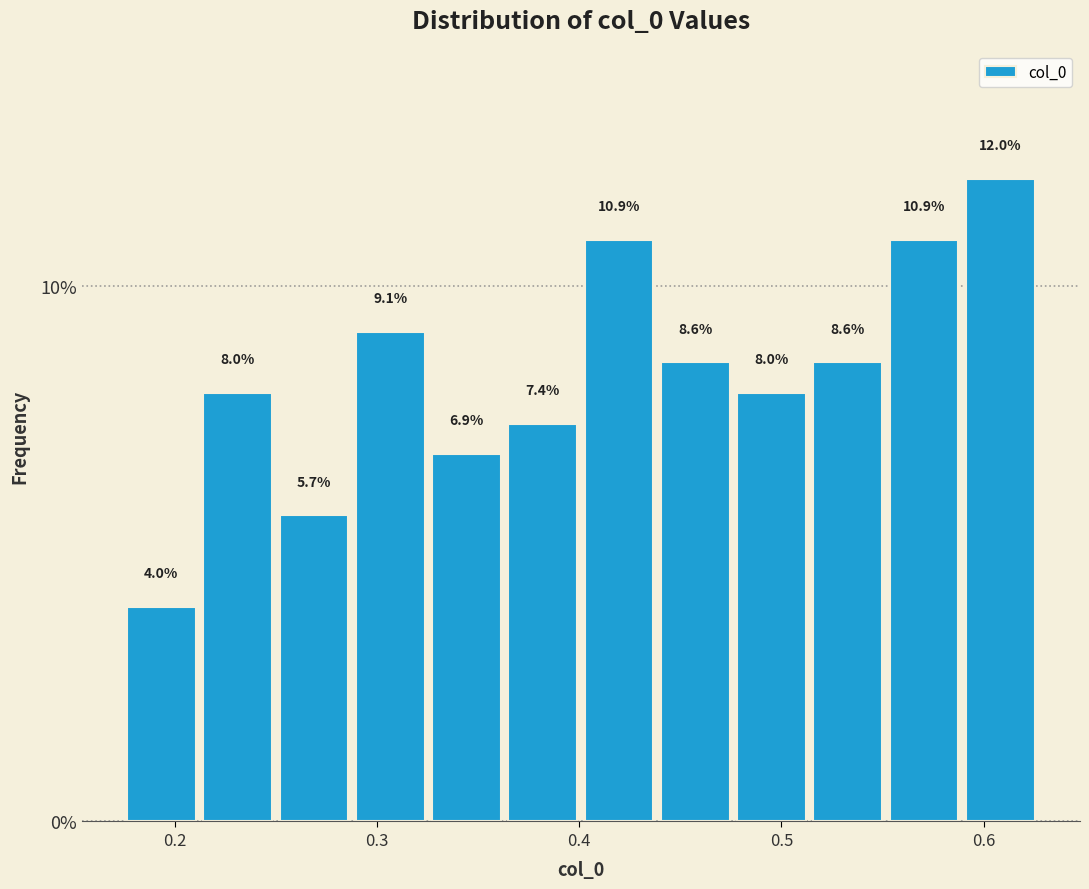

Read against the x-axis, roughly where is the centre of the tallest bar?

0.61